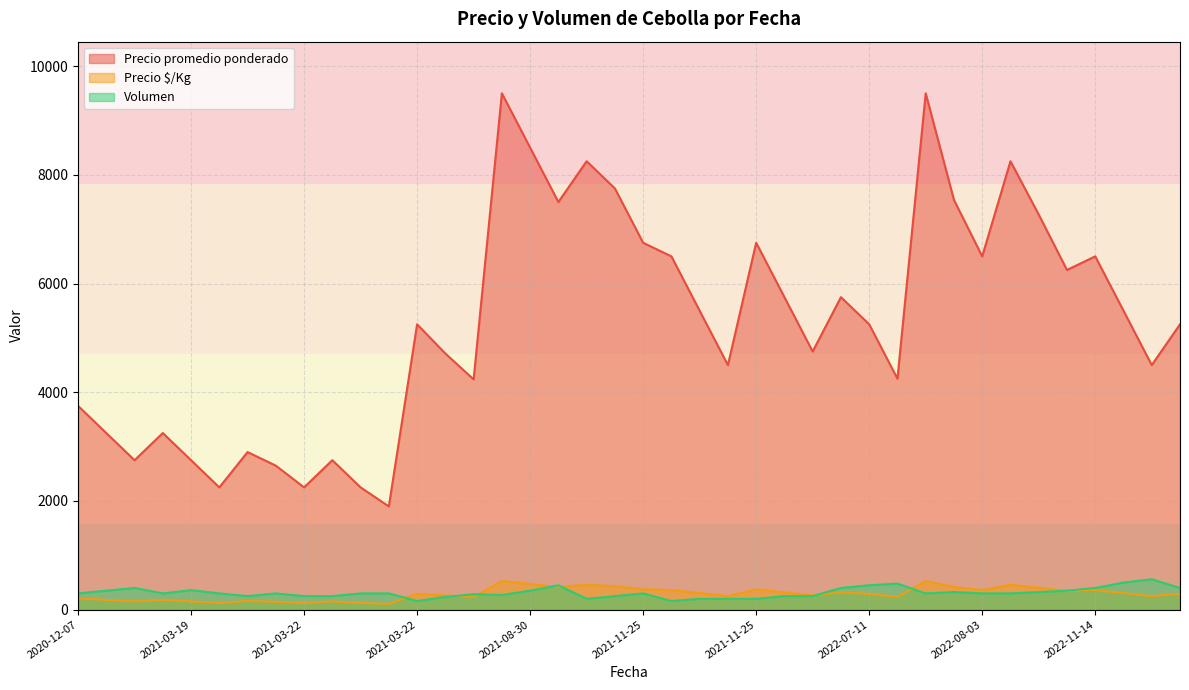

What is the value of the Volumen point at the 16th from the left?

235